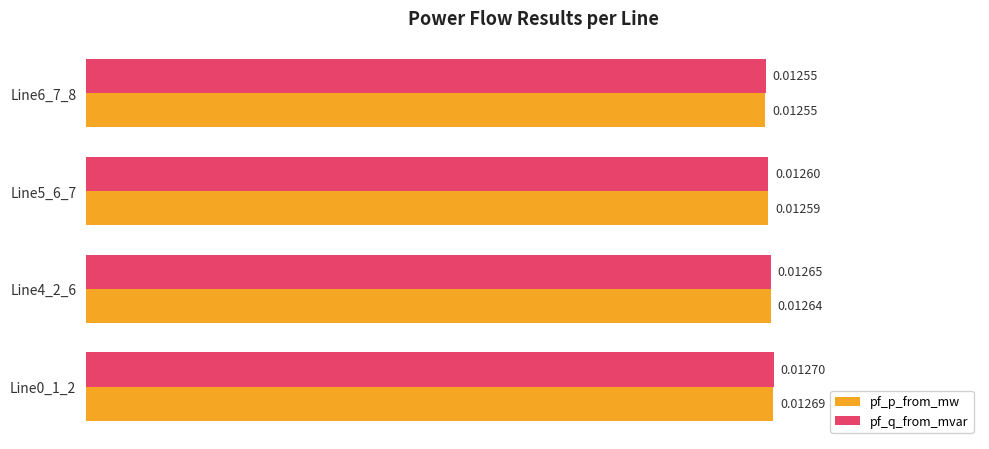

What are all the series names shown in the legend?

pf_p_from_mw, pf_q_from_mvar